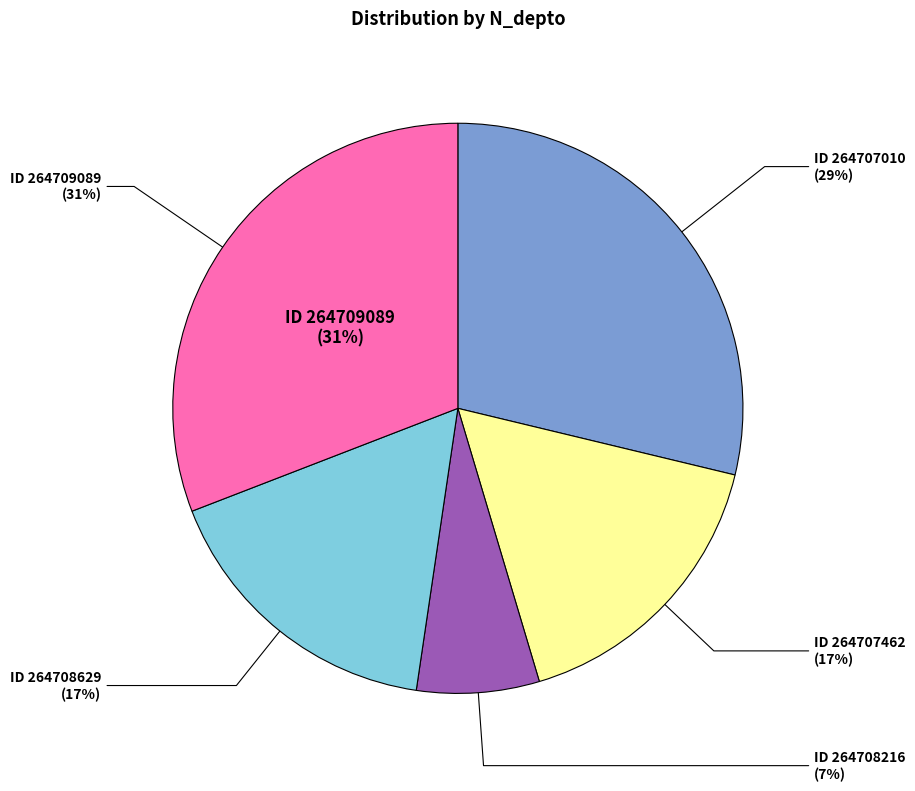

What percentage is the 264709089 slice, to the nearest percent?

31%